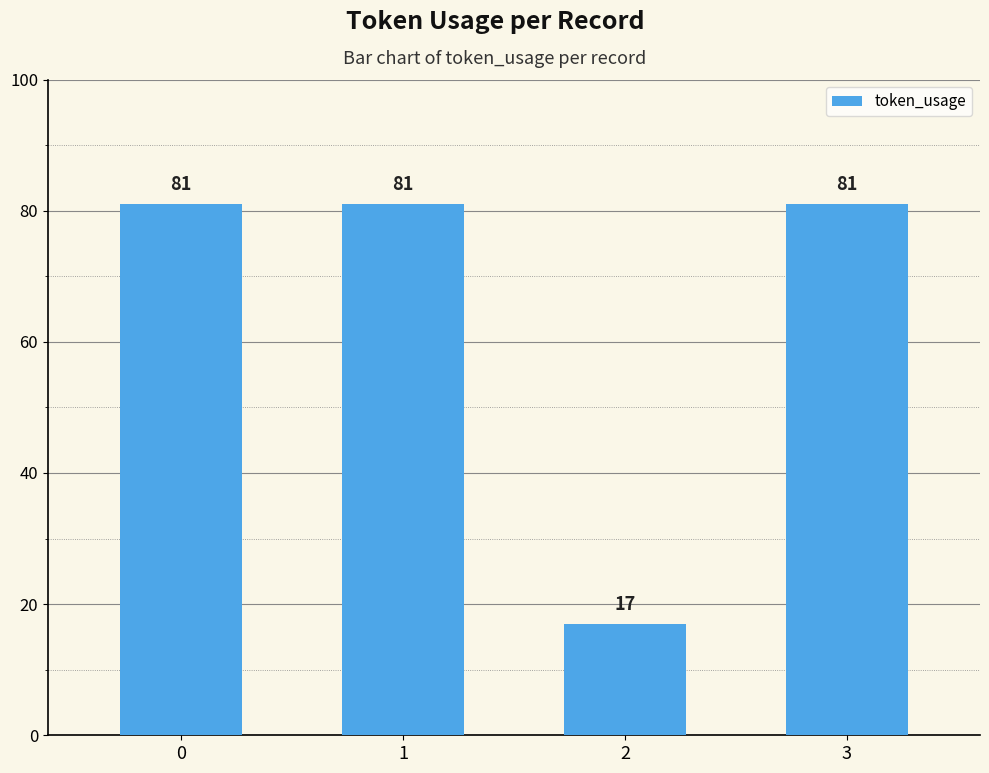

What is the greatest value displayed?

81